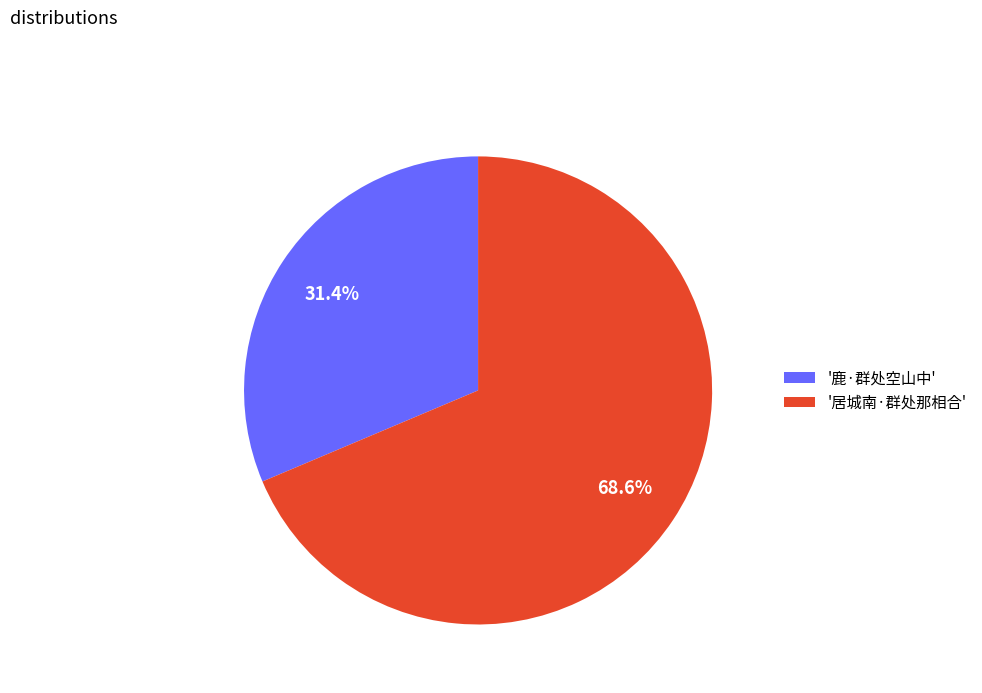

Between '居城南·群处那相合' and '鹿·群处空山中', which is larger?

'居城南·群处那相合'